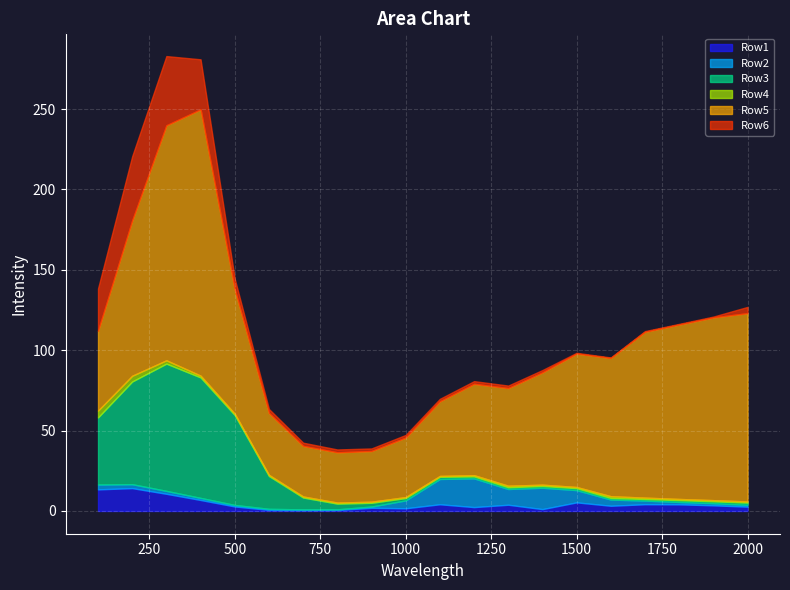

What are all the series names shown in the legend?

Row1, Row2, Row3, Row4, Row5, Row6